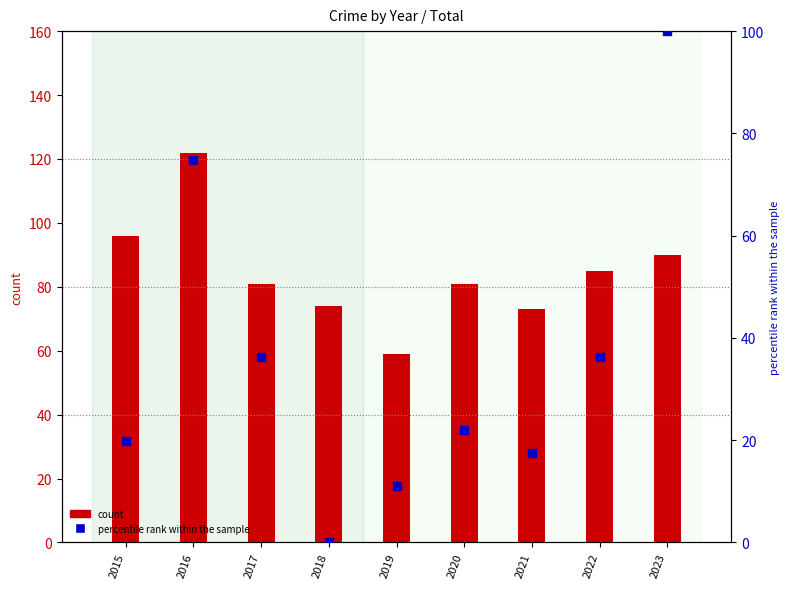

At how many categories does at least one series exceed 57?

9